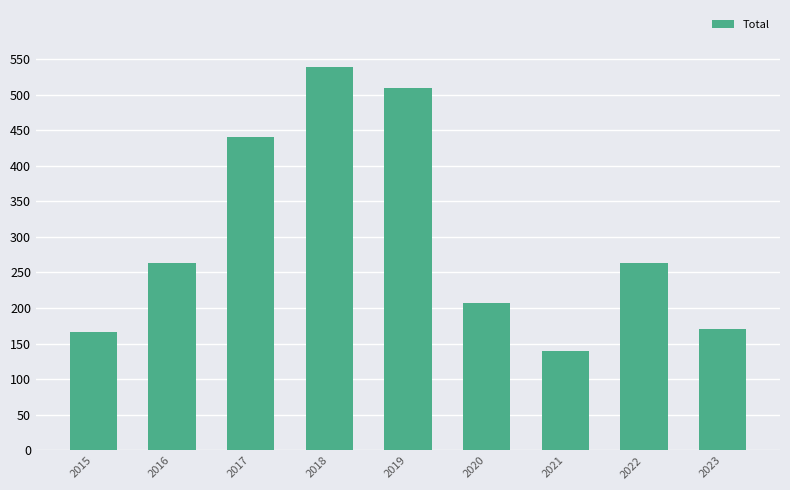

What is the ratio of the value at 2021 to the value at 2017?

0.3